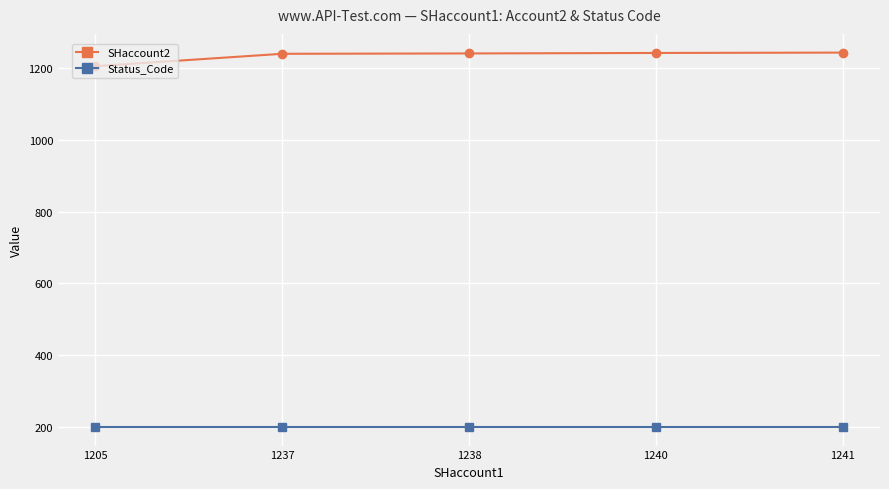

At how many categories does at least one series exceed 876?

5